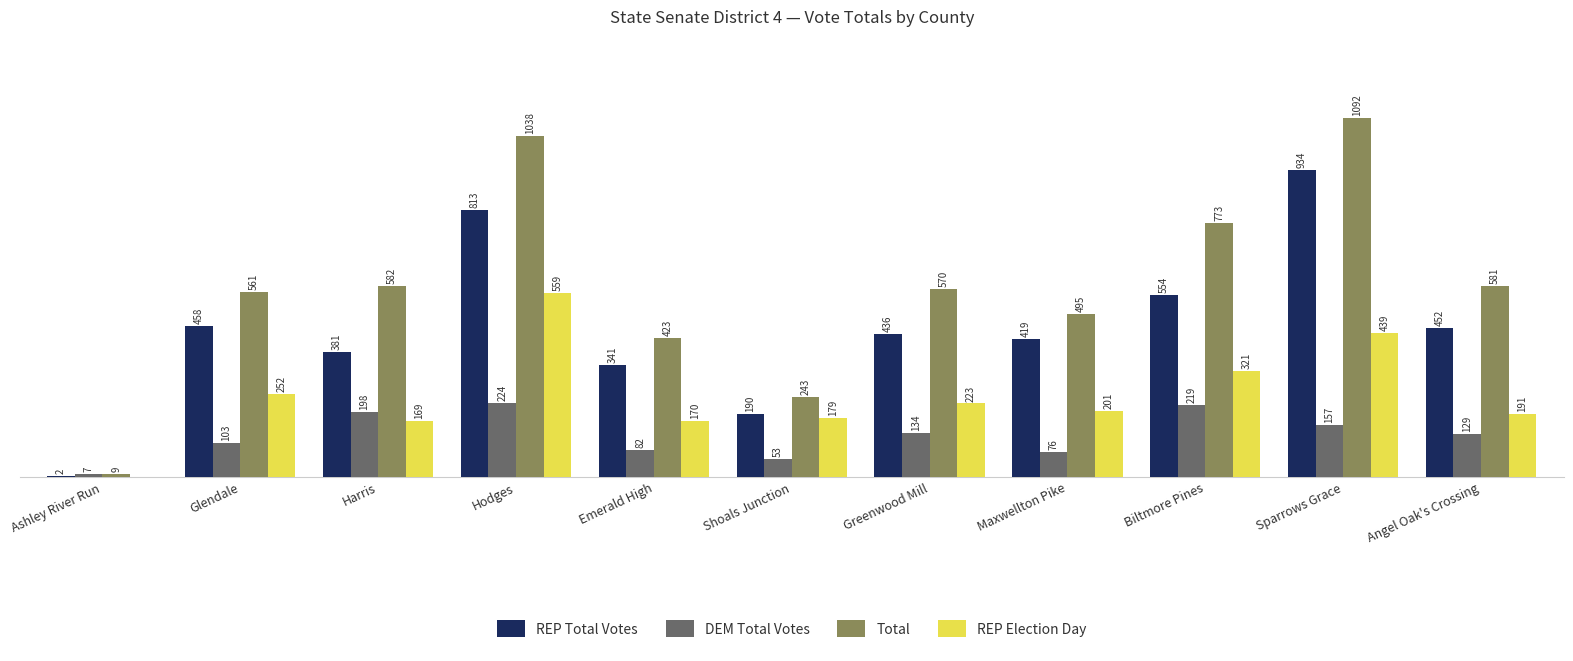

Does the chart contain stacked bars?

No